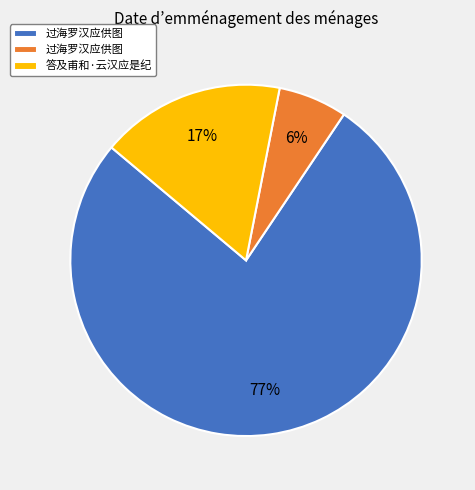

To the nearest percent, what is the average slice percentage?

33%